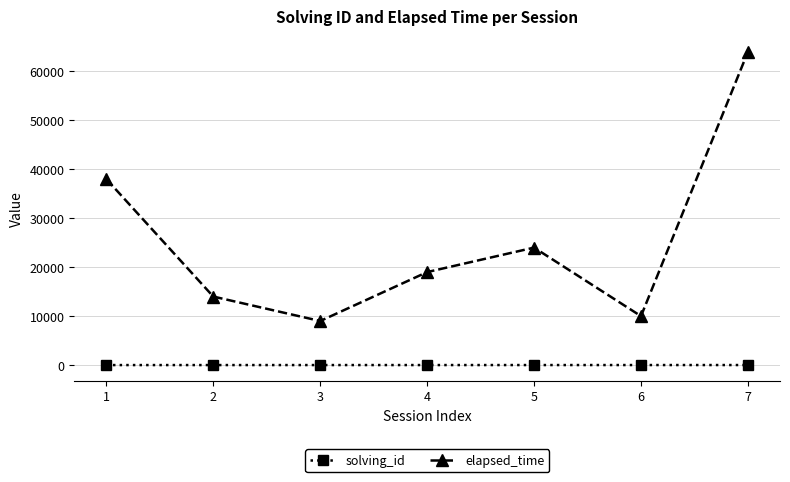

Which series has the widest spread of values?

elapsed_time